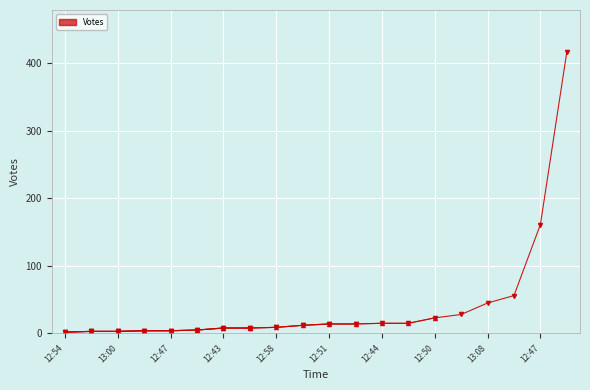

True or false: the data shows 45 at 13:08.

True